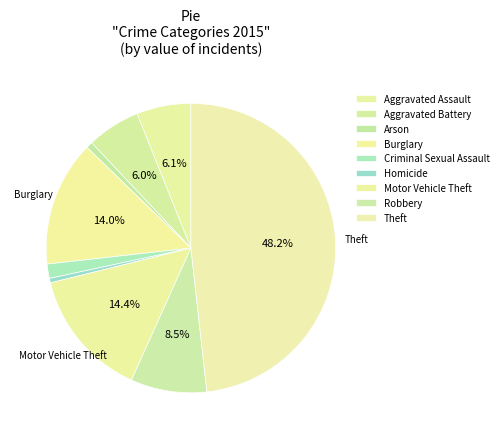

Which slice is the smallest?

Homicide